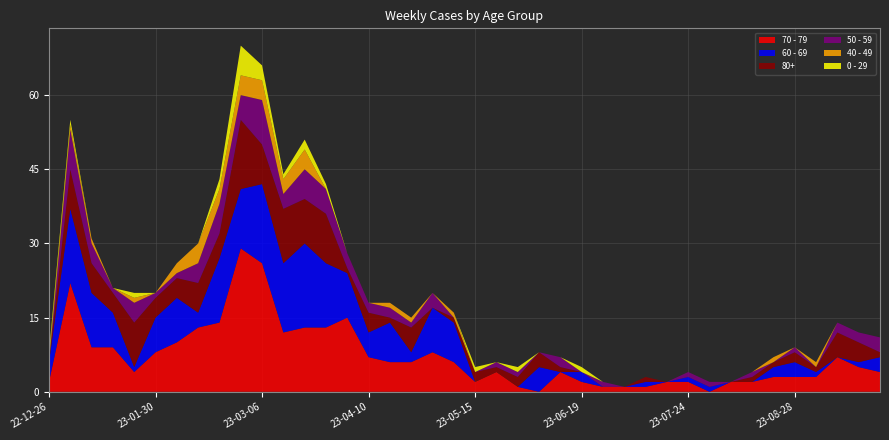

Reading left to right, extract all data points from this chart.

70 - 79: 2	22	9	9	4	8	10	13	14	29	26	12	13	13	15	7	6	6	8	6	2	4	1	0	4	2	1	1	1	2	2	0	2	2	3	3	3	7	5	4
60 - 69: 4	15	11	7	1	7	9	3	13	12	16	14	17	13	9	5	8	2	9	8	0	0	0	5	0	2	0	0	1	0	1	1	0	0	2	3	1	0	1	3
80+: 0	8	6	4	9	4	4	6	5	14	8	11	9	10	1	4	1	5	0	1	2	1	2	3	1	0	0	0	1	0	0	0	0	1	1	2	1	5	4	1
50 - 59: 0	8	4	1	4	1	1	4	6	5	9	3	6	5	3	2	2	1	3	0	0	1	1	0	2	0	1	0	0	0	1	1	0	1	0	1	0	2	2	3
40 - 49: 1	1	1	0	1	0	2	4	3	4	4	3	4	0	0	0	1	1	0	1	0	0	0	0	0	0	0	0	0	0	0	0	0	0	1	0	1	0	0	0
0 - 29: 1	1	0	0	1	0	0	0	2	6	3	1	2	1	0	0	0	0	0	0	1	0	1	0	0	1	0	0	0	0	0	0	0	0	0	0	0	0	0	0